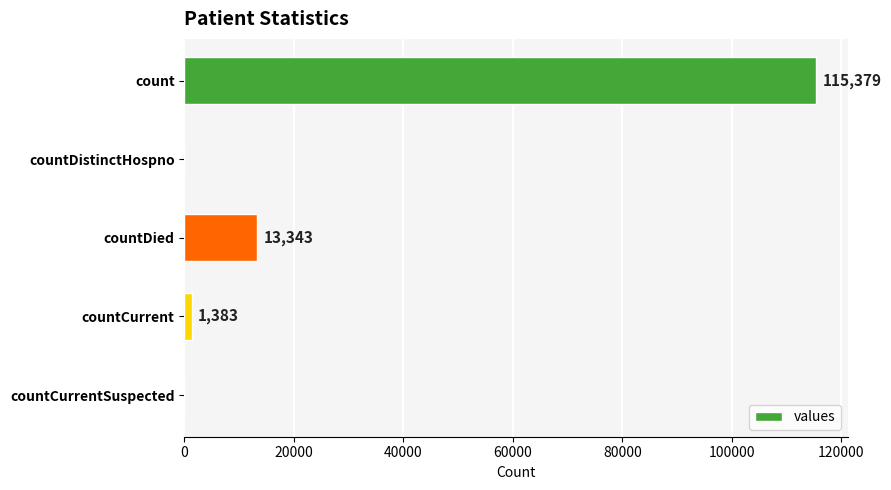

What is the average value?

26021